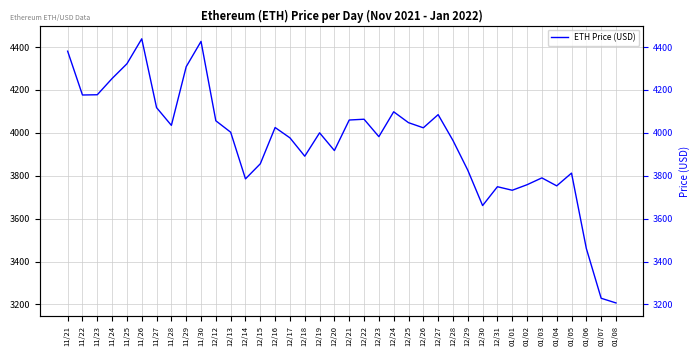

Read the value at 12/17.

3976.2